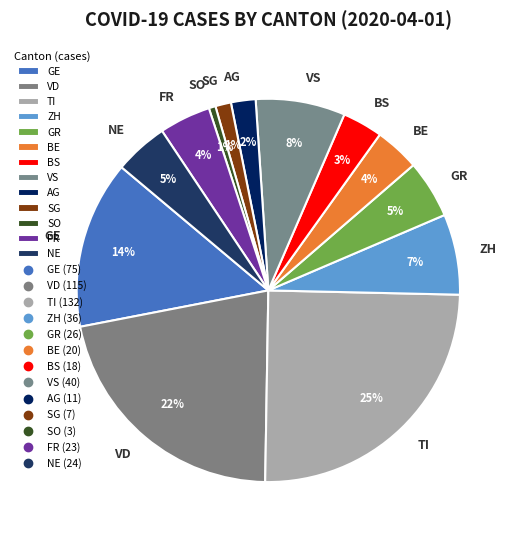

Count the number of slices in the pie.

13